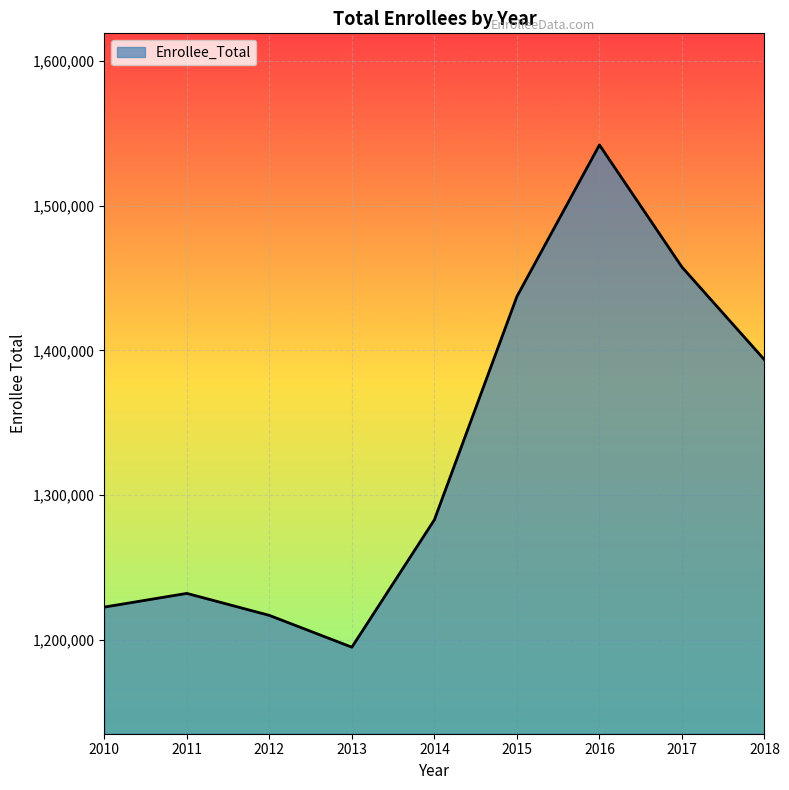

What is the ratio of the value at 2011 to the value at 2010?

1.0